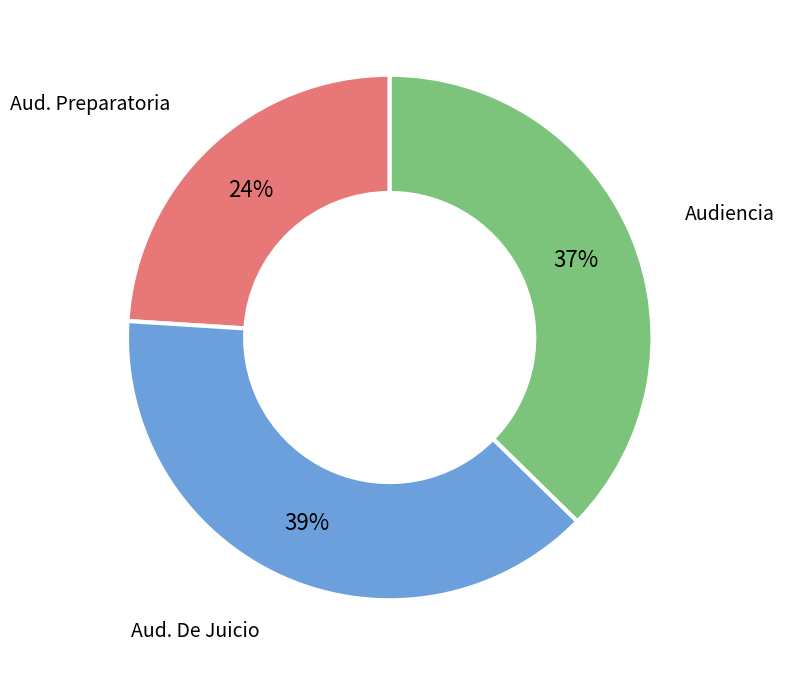

Does any single category account for the majority?

No